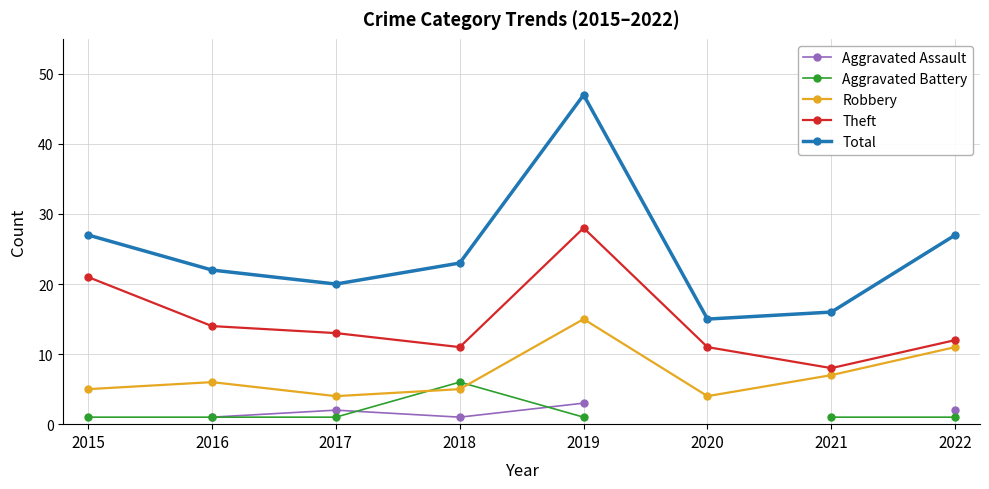

Where does the Robbery series first go above 6?

2019